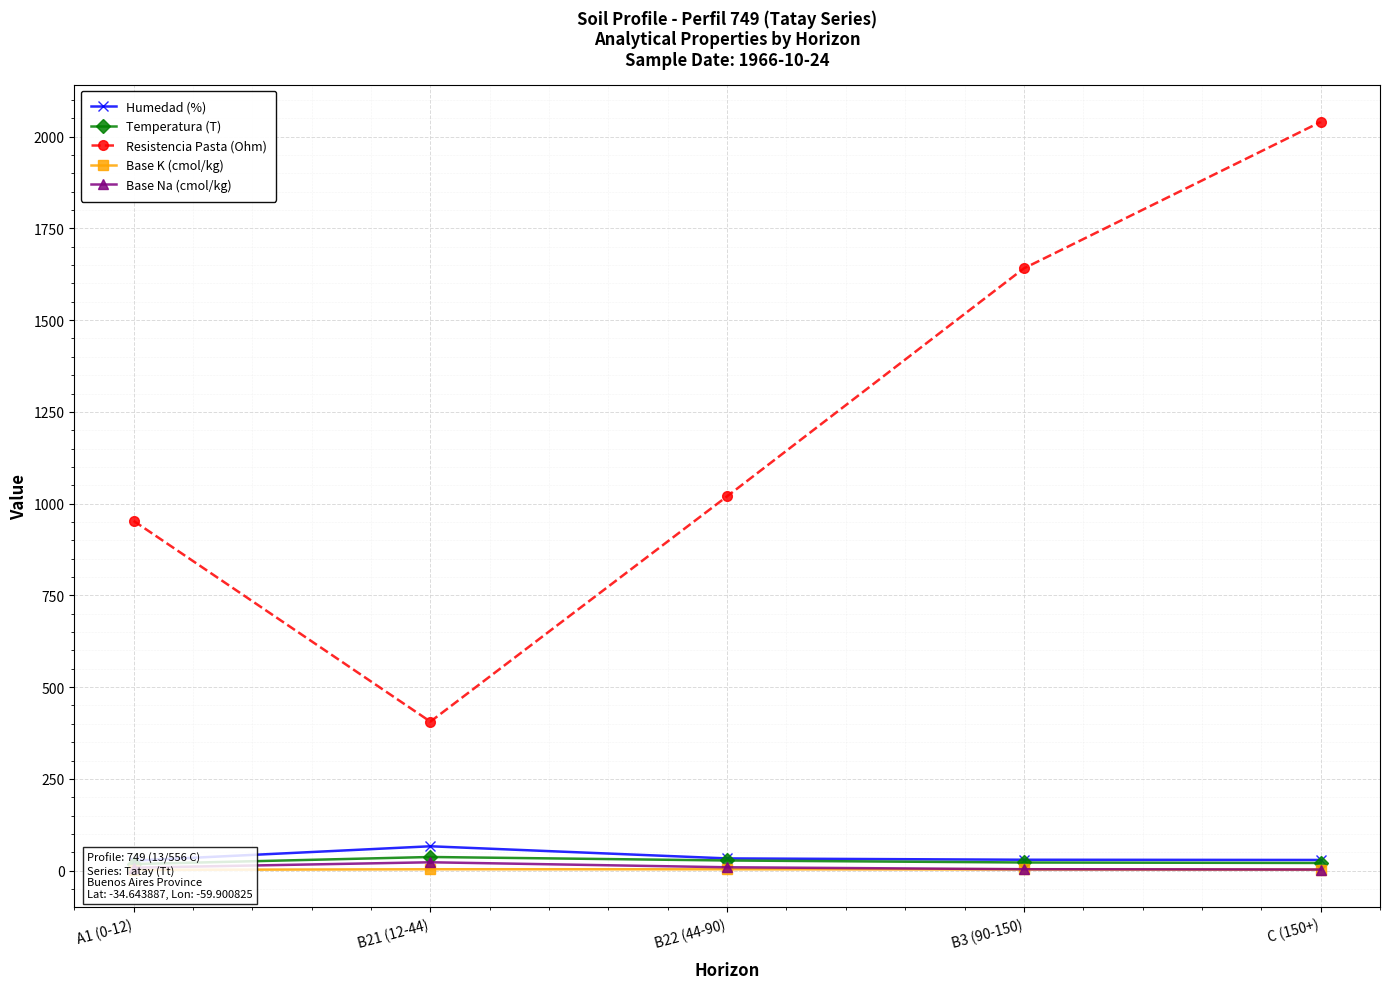

What is the maximum value for Temperatura (T)?

37.2